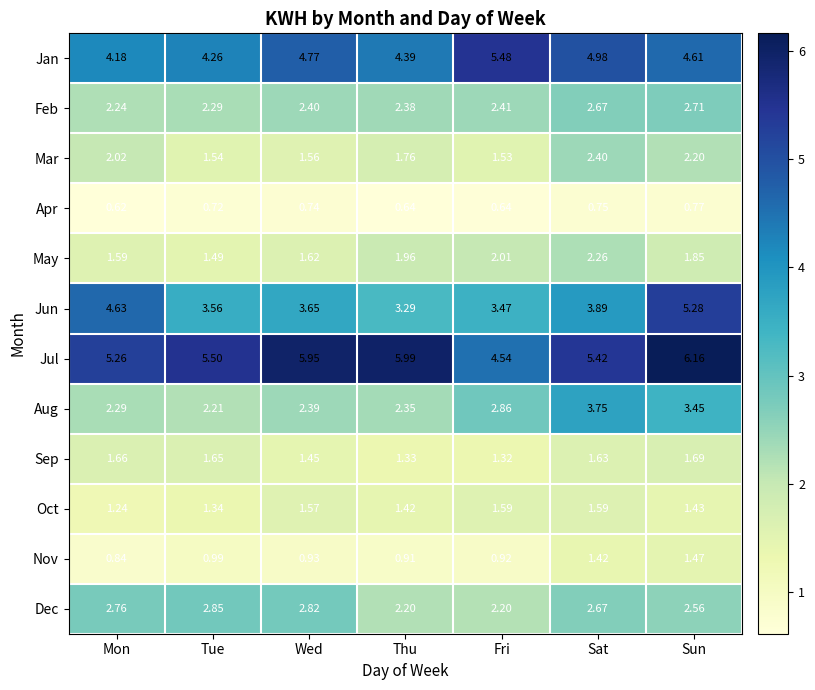

Which series has the largest range (max minus min)?

Jun